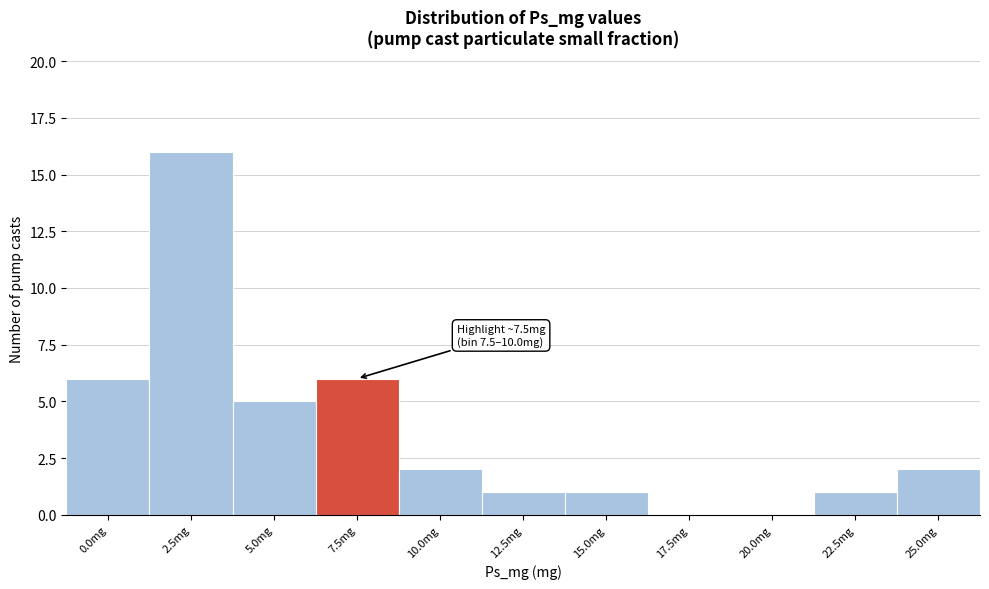

Reading right to left, extract all data points from this chart.

25.0mg=2	22.5mg=1	20.0mg=0	17.5mg=0	15.0mg=1	12.5mg=1	10.0mg=2	7.5mg=6	5.0mg=5	2.5mg=16	0.0mg=6